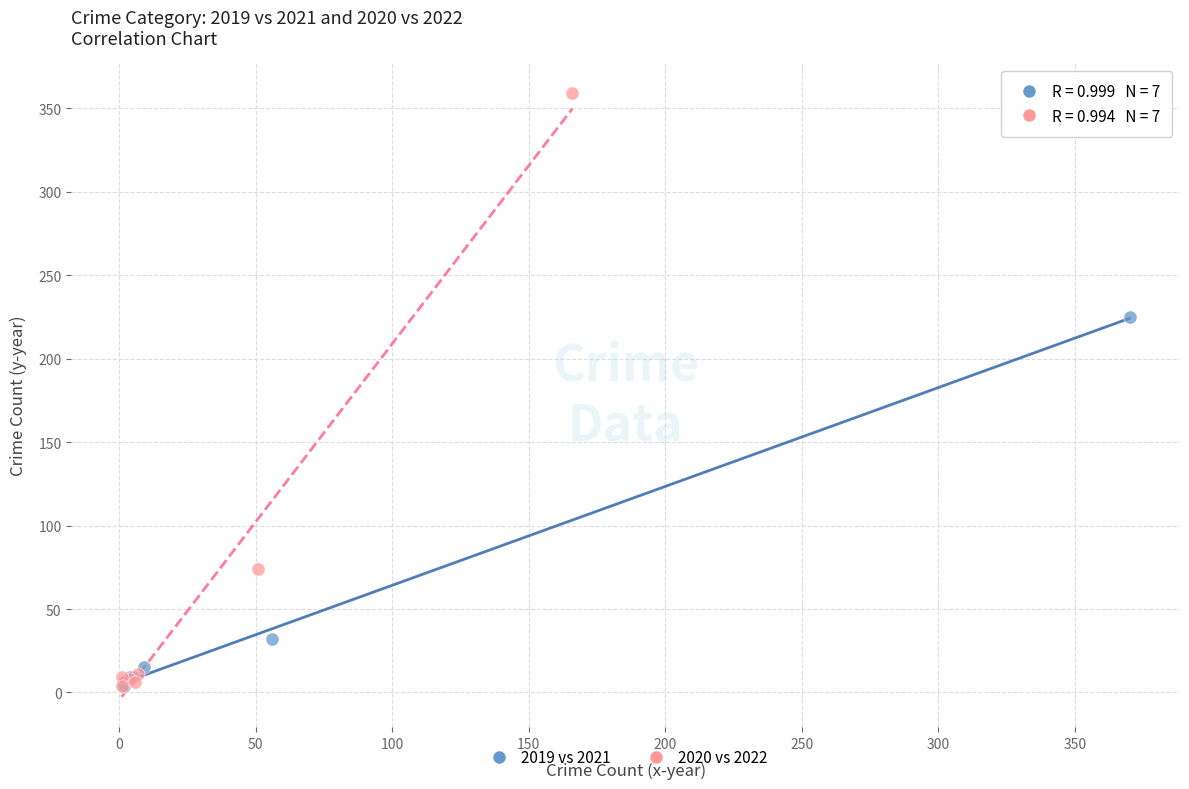

Which series reaches the maximum Y coordinate?

2020 vs 2022